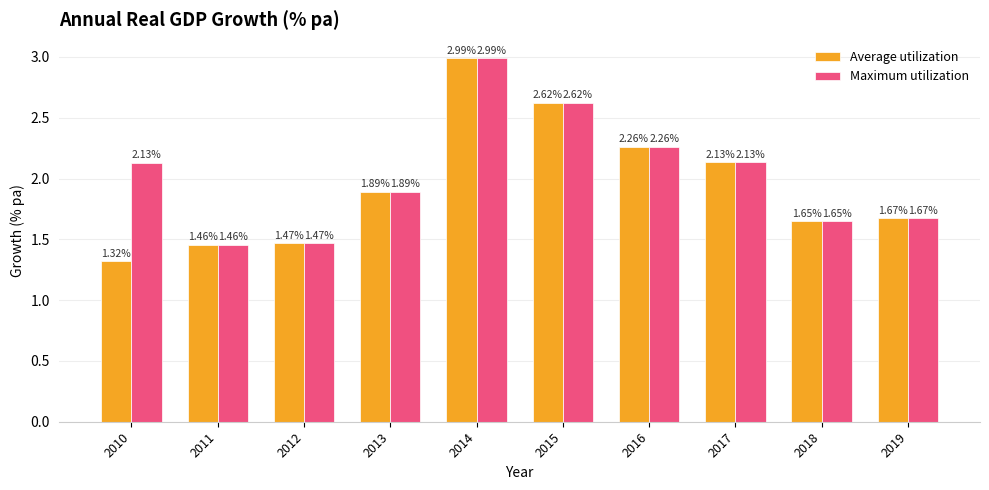

List the series in order of their overall mean, lowest first.

Average utilization, Maximum utilization